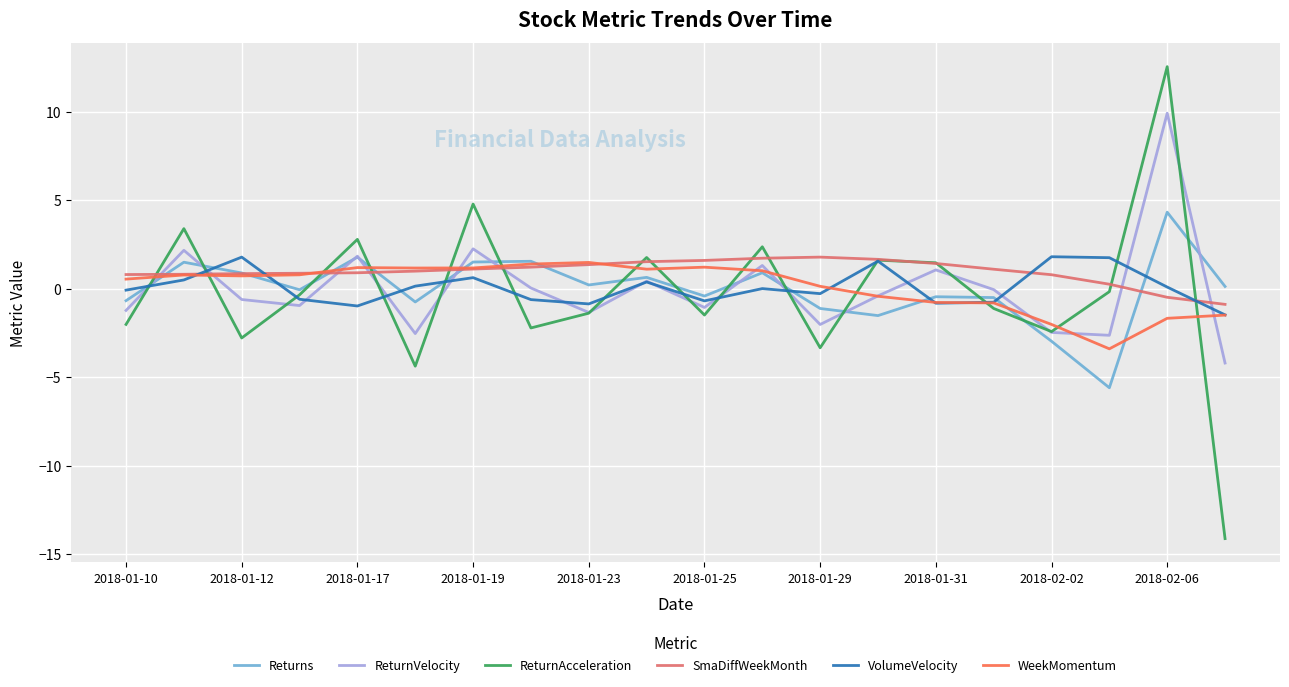

What is the highest value of the SmaDiffWeekMonth series?

1.8